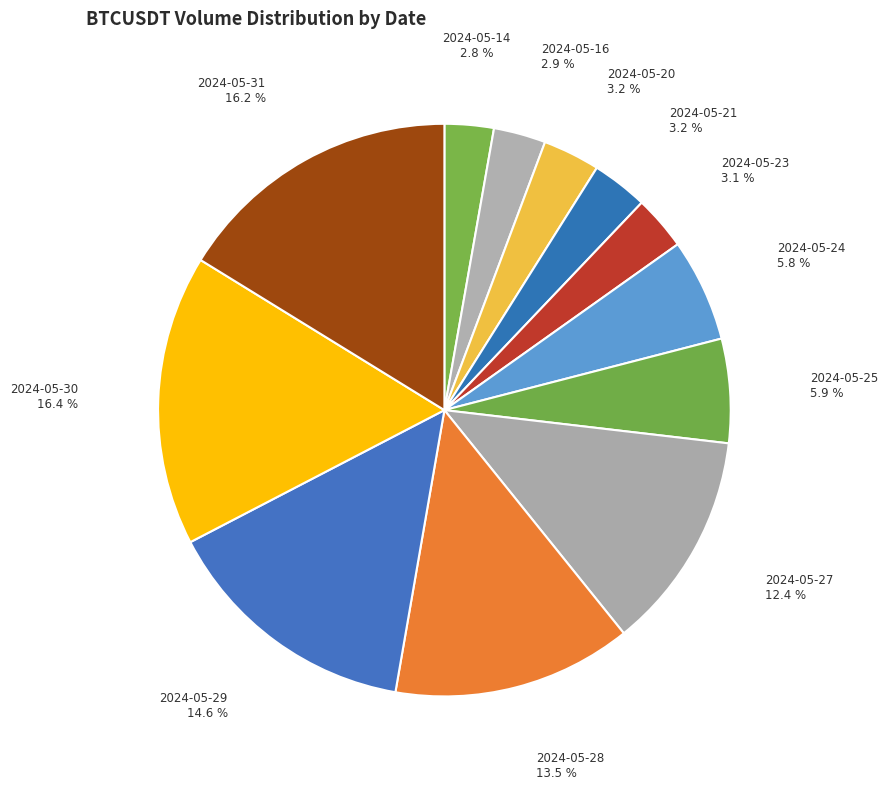

The 2024-05-28 slice represents 2% of the pie. True or false?

False